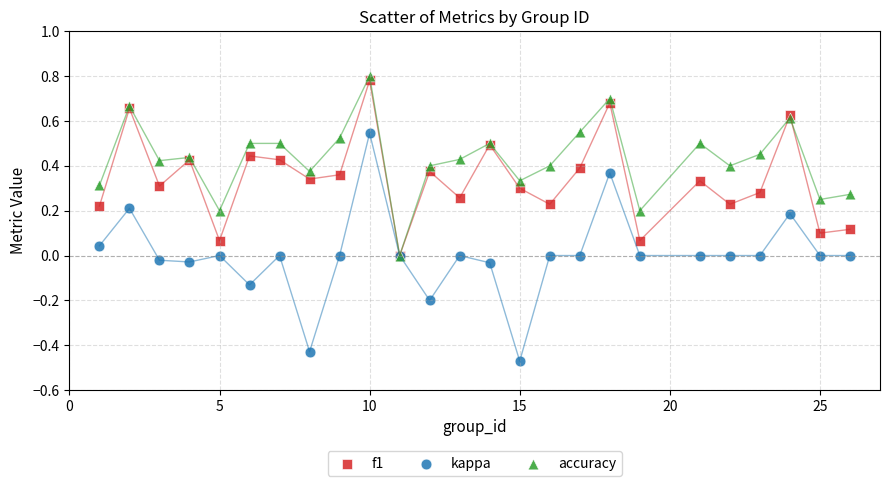

What are all the series names shown in the legend?

f1, kappa, accuracy